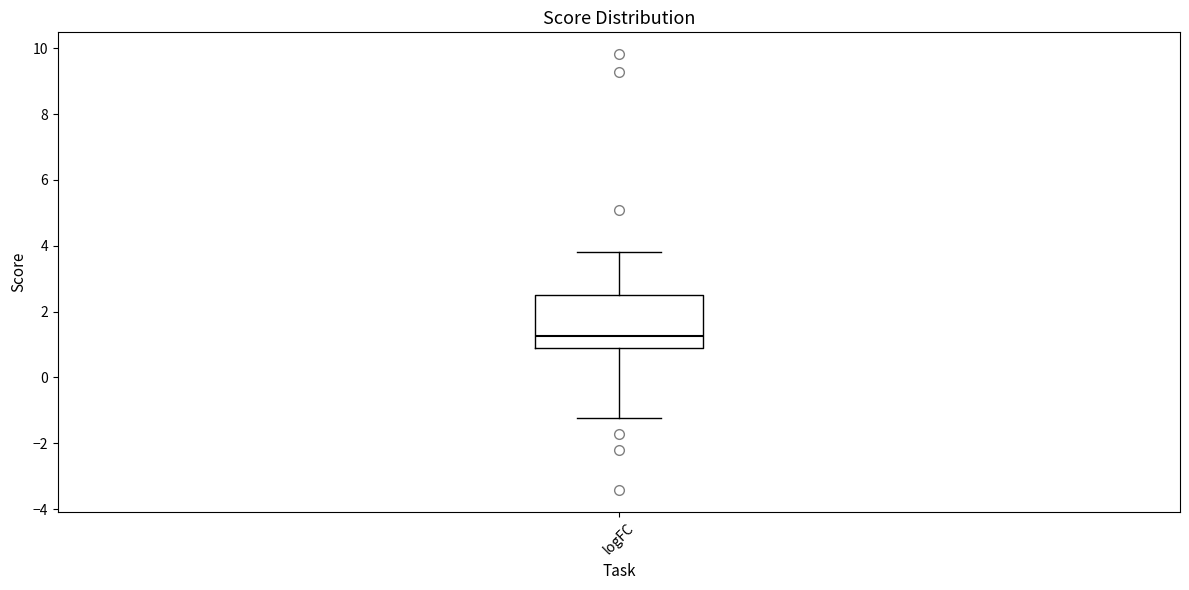

Transcribe this box plot: give where the median line is, the range the box spans, and where the two whiskers end, as read against the y-axis. The values are not printed on the chart, so give them approximately, as read against the axis.

median 1.2, box 0.8 to 2.4, whiskers -1.2 to 3.8